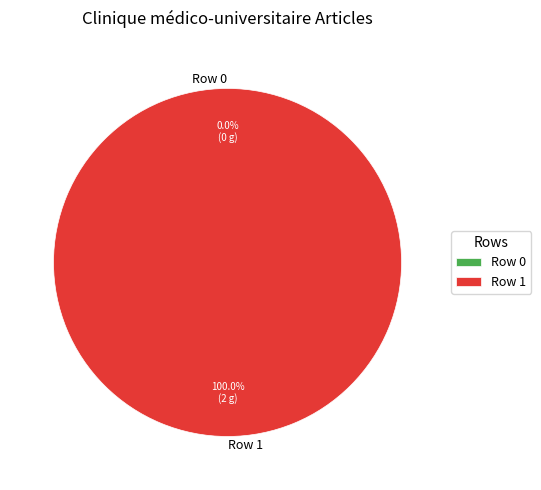

How many slices are in this pie chart?

2